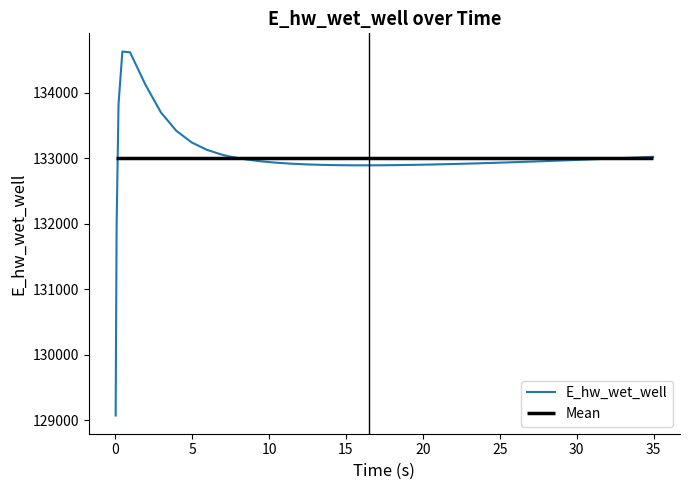

What is the minimum value for E_hw_wet_well?

129070.4